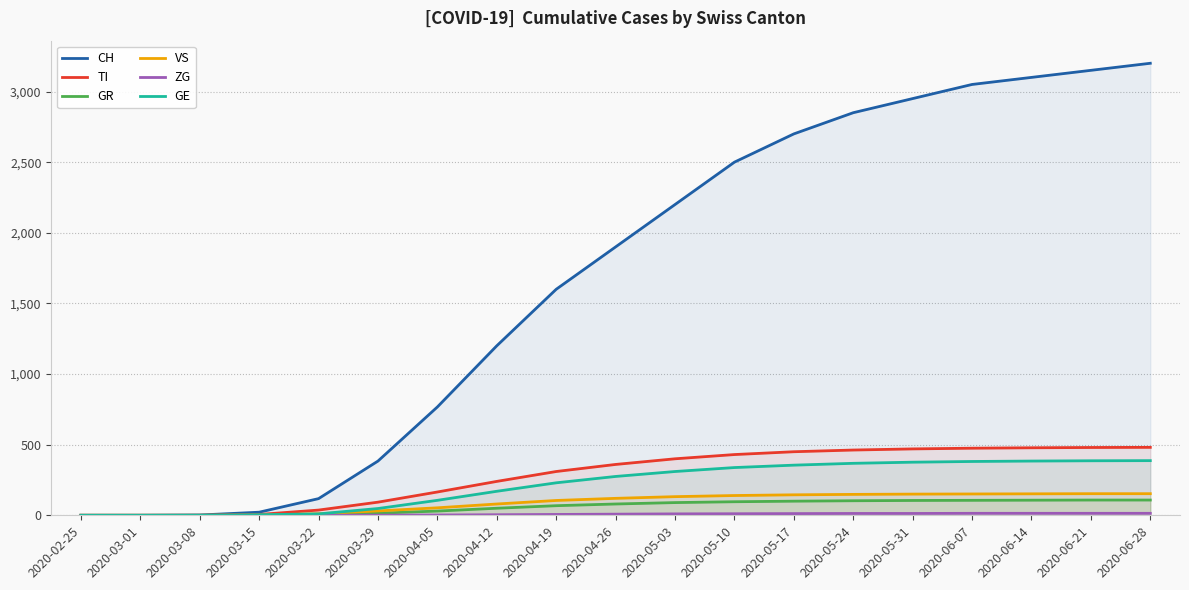

Does the chart have visible grid lines?

Yes